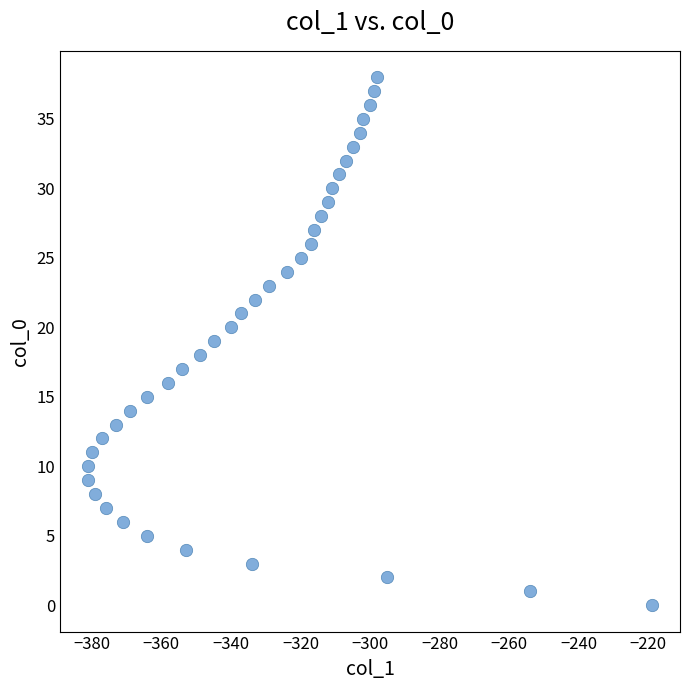

What is the range of Y values (max minus min)?

38